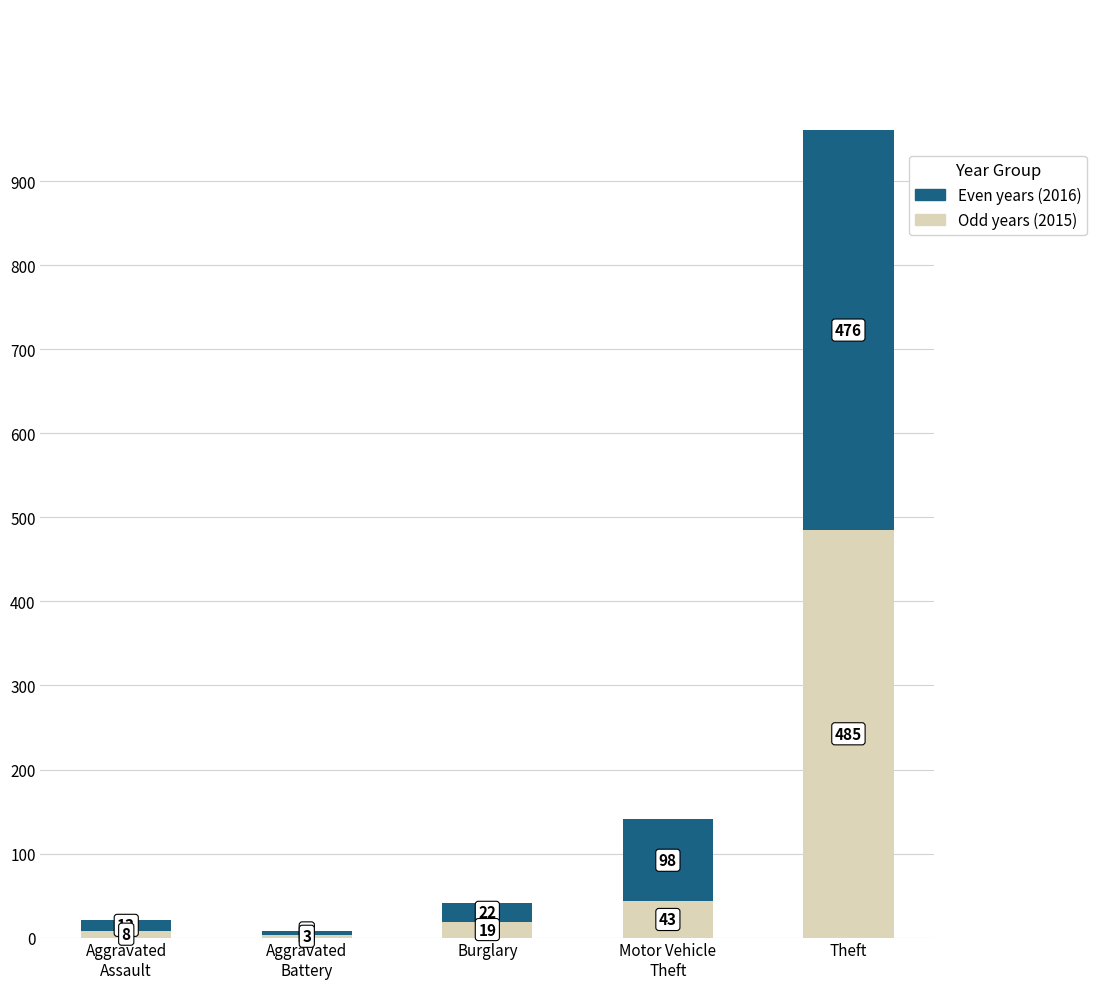

What is the total value across all series at Theft?

961